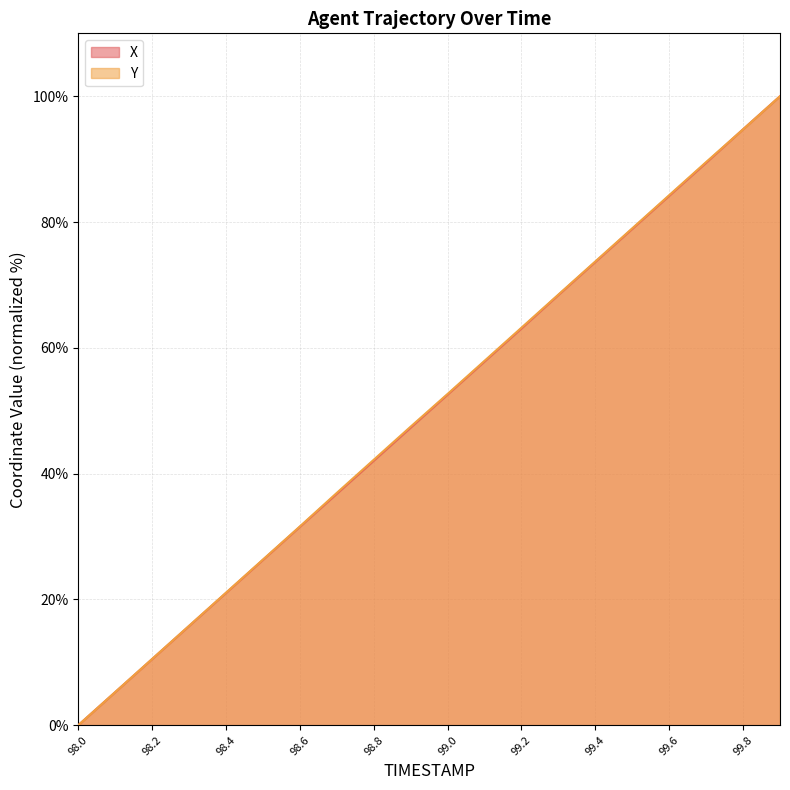

Reading right to left, transcribe all the data shown in this chart.

X: 100.0	94.7	89.4	84.2	78.9	73.7	68.4	63.1	57.8	52.6	47.3	42.1	36.8	31.5	26.3	21.0	15.8	10.5	5.3	0.0
Y: 100.0	94.7	89.5	84.3	79.0	73.7	68.5	63.2	57.9	52.7	47.5	42.2	36.9	31.6	26.3	21.1	15.8	10.5	5.3	0.0